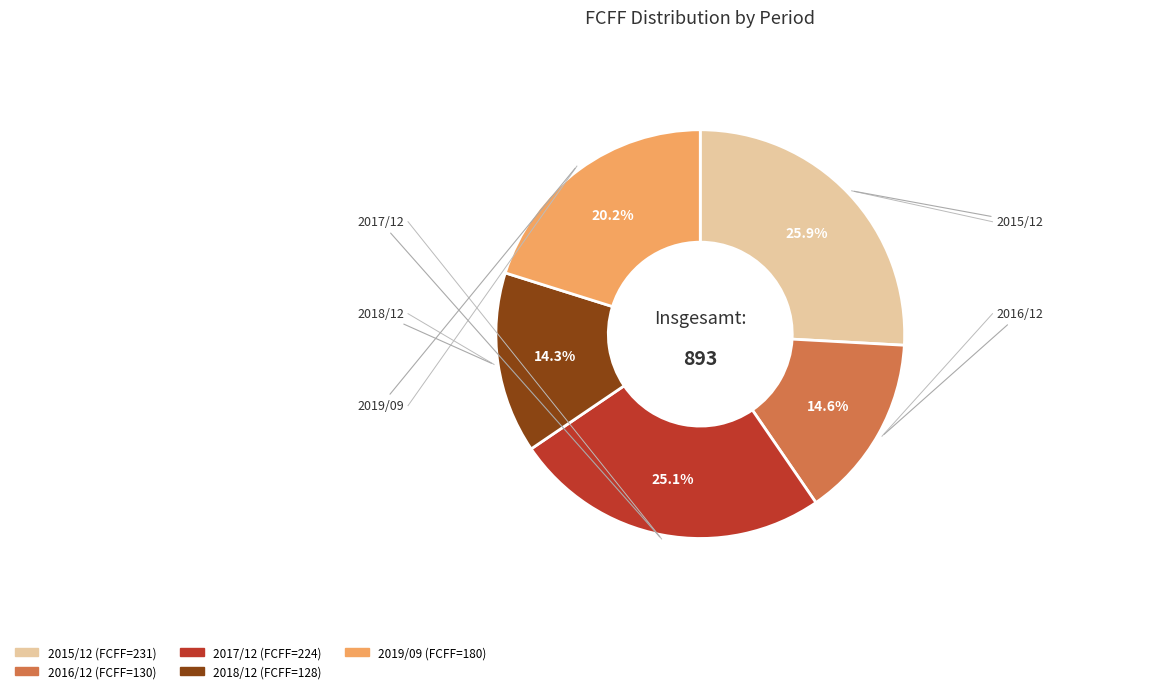

Is the sum of 2018/12 and 2019/09 greater than half?

No